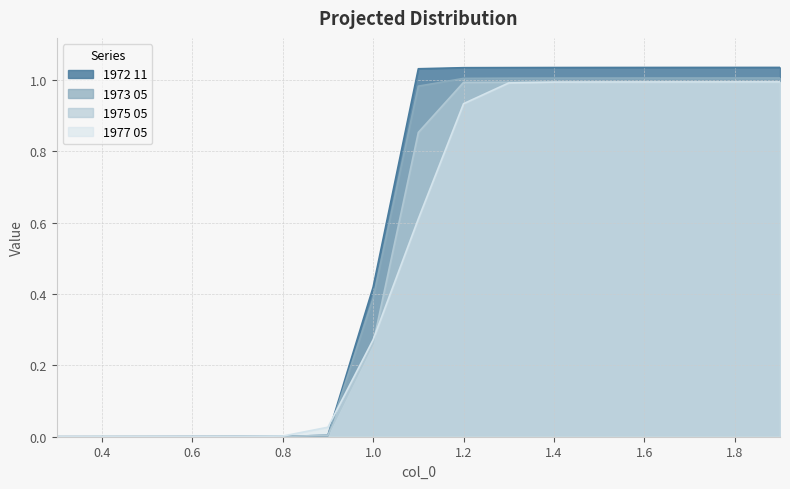

How many intersections are there between 1975 05 and 1973 05?

2